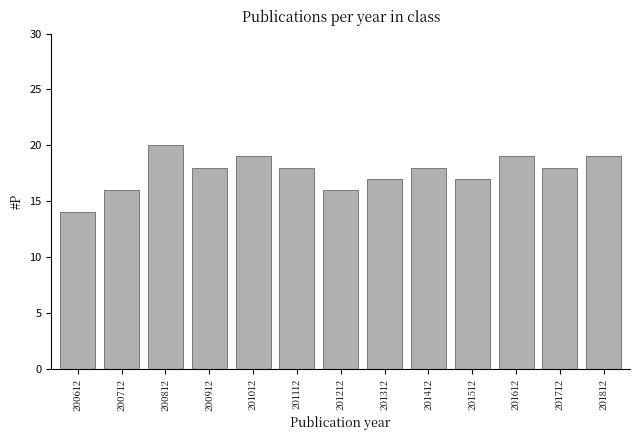

Reading left to right, extract all data points from this chart.

200612=14	200712=16	200812=20	200912=18	201012=19	201112=18	201212=16	201312=17	201412=18	201512=17	201612=19	201712=18	201812=19